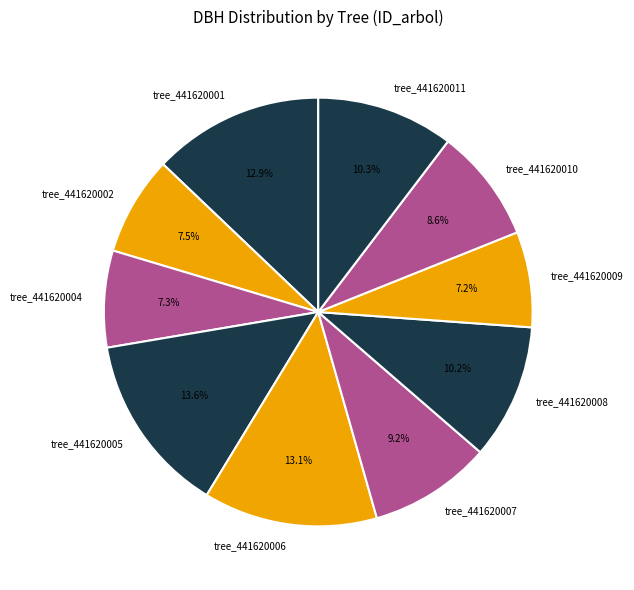

How many slices are in this pie chart?

10